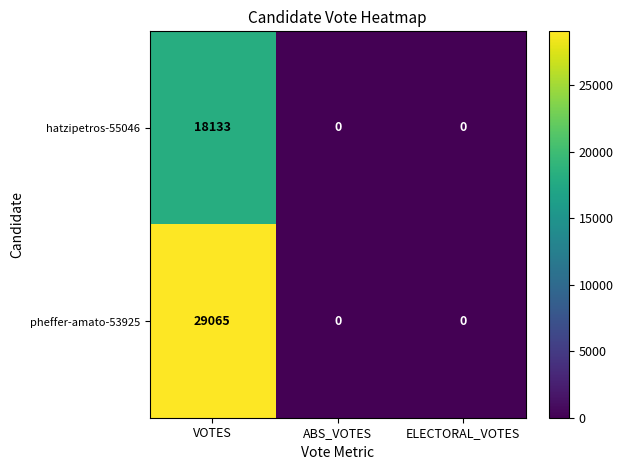

How many pheffer-amato-53925 values are between 0 and 29065?

3